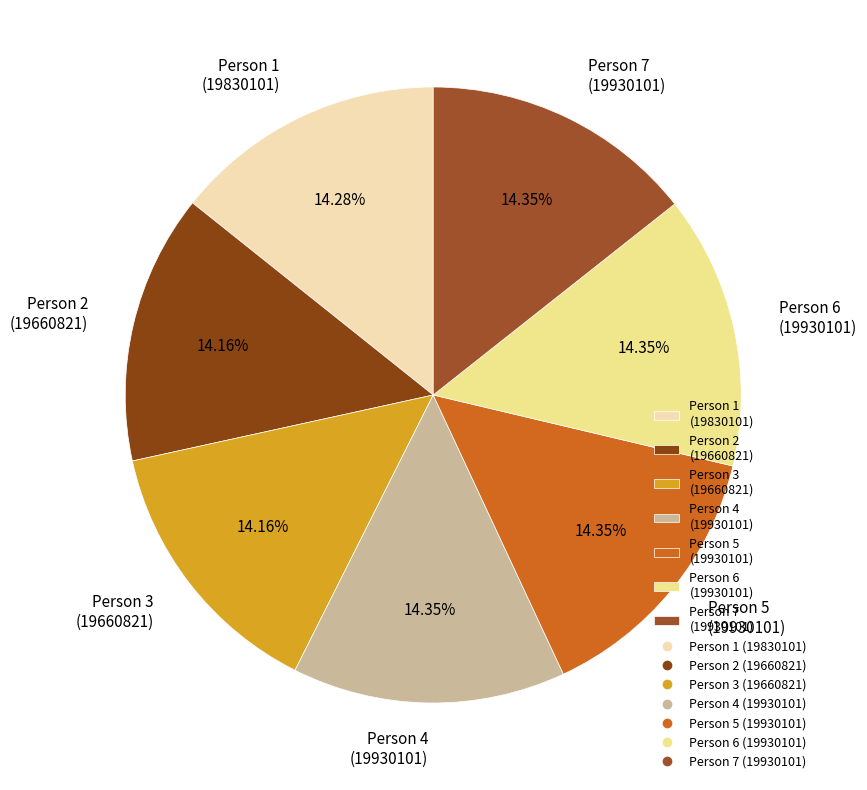

Approximately how many times larger is the value at Person 2 (19660821) compared to Person 4 (19930101)?

1.0